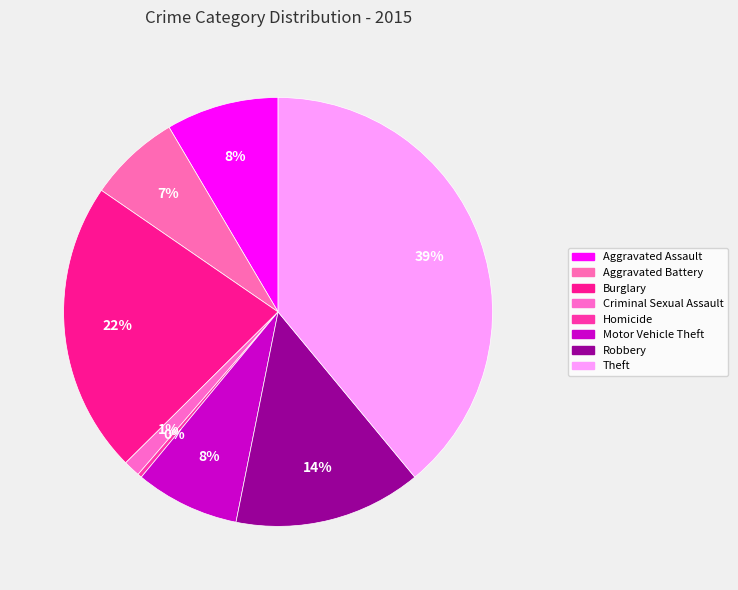

How many segments does this pie chart have?

8